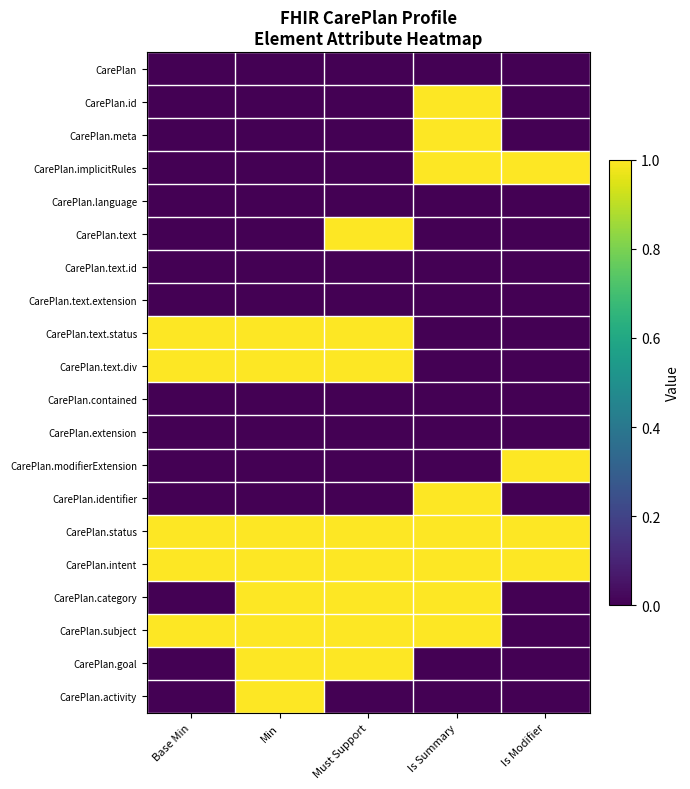

Which series has the largest total across all categories?

CarePlan.status